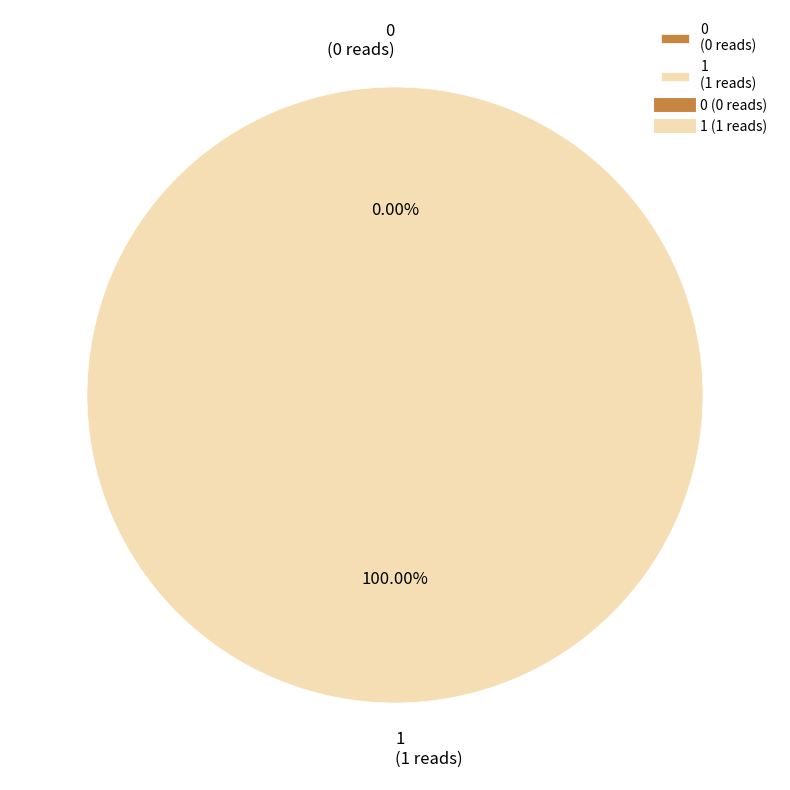

Do 1 and 0 together represent more than half of the pie?

Yes